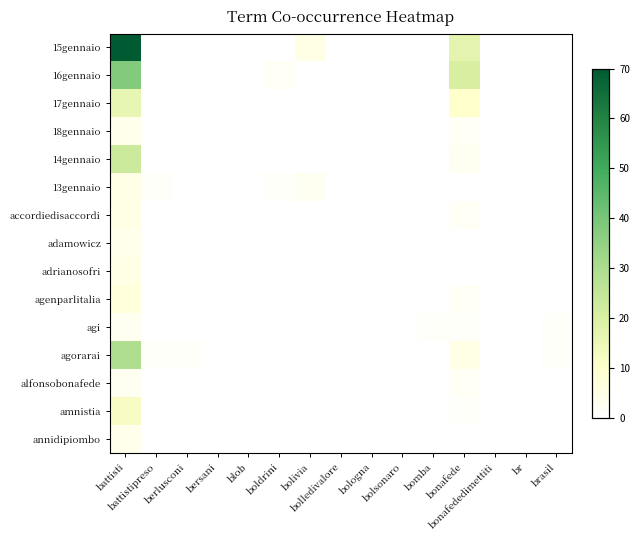

At which category is the sum across all series the highest?

battisti